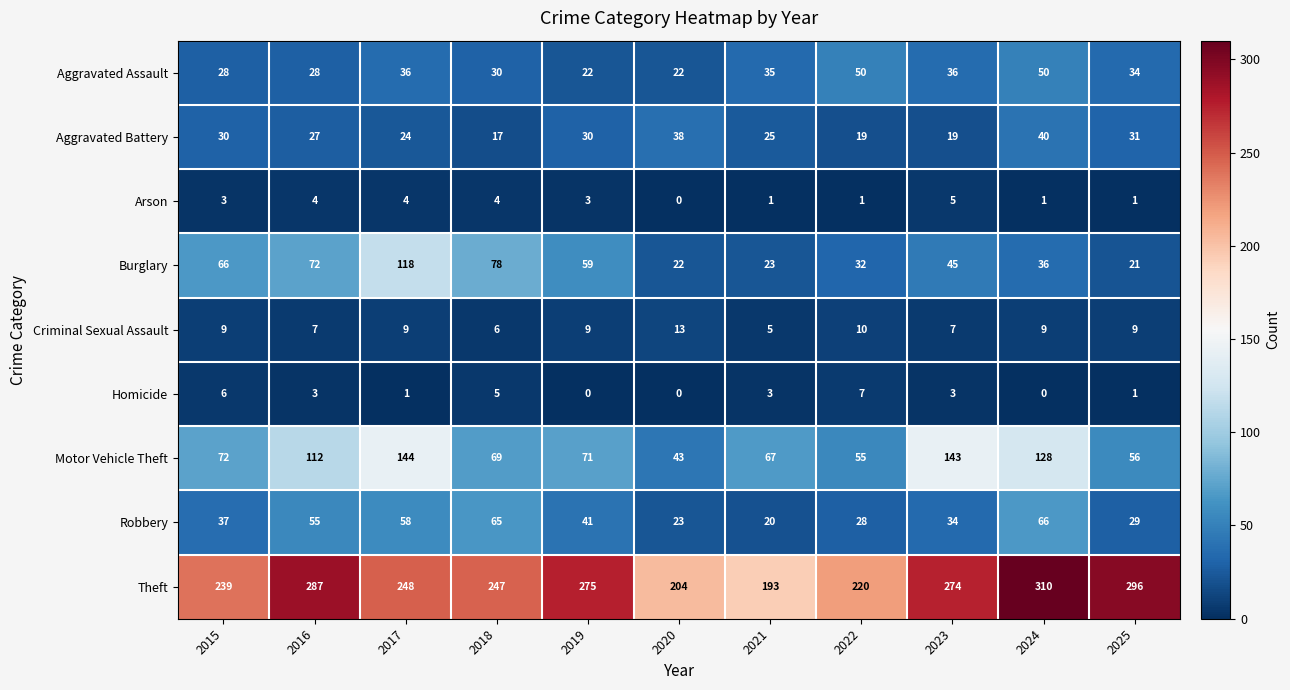

Between 2019 and 2025, which series saw the biggest shift?

Burglary